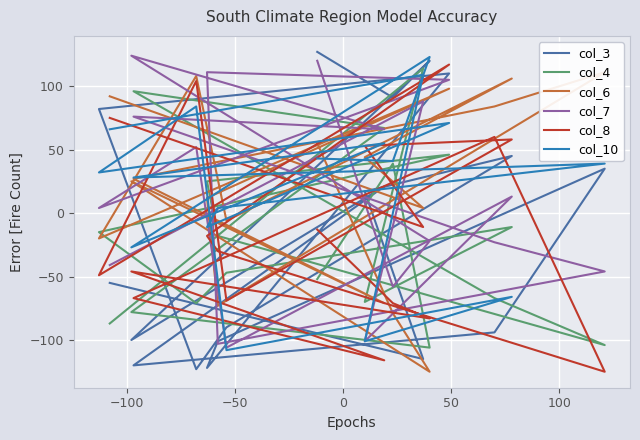

Is the value of col_6 at 12 greater than the value of col_3 at 7?

Yes